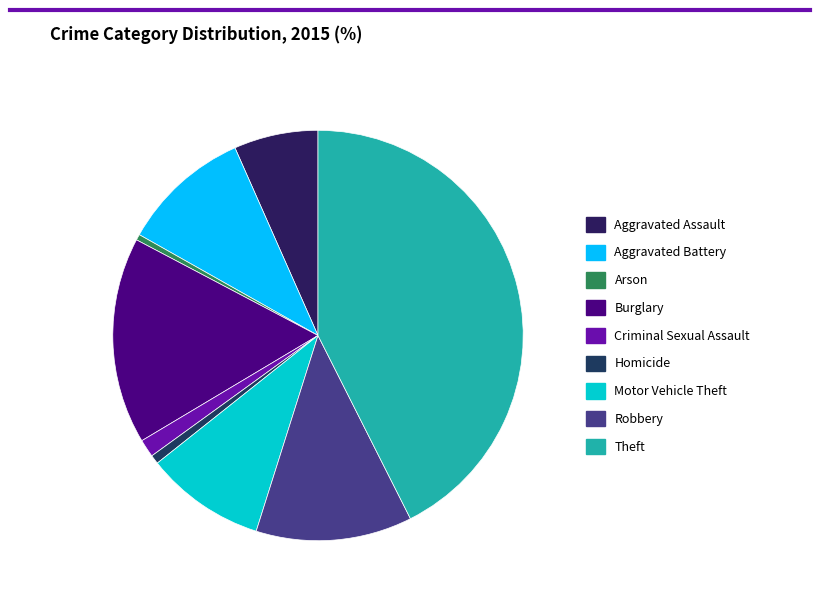

What percentage do Arson and Burglary together represent?

16.7%